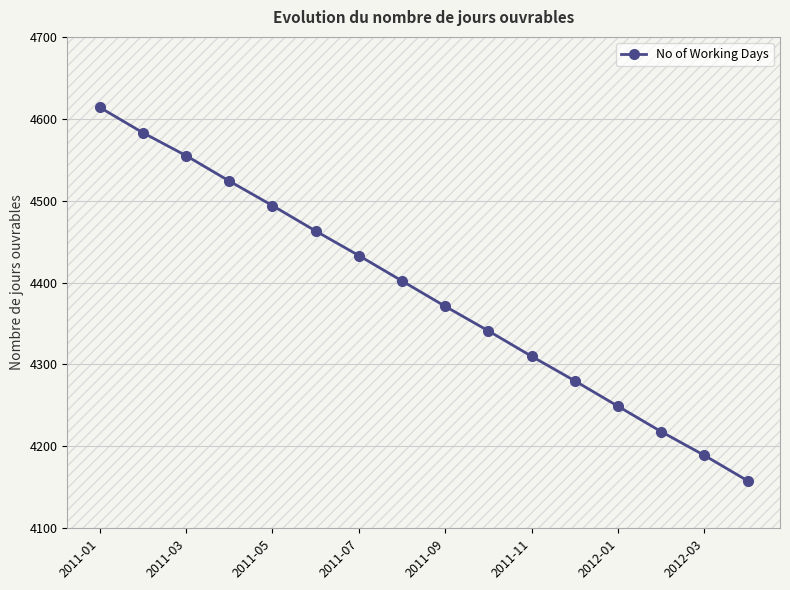

What is the value of the 8th point from the left?

4402